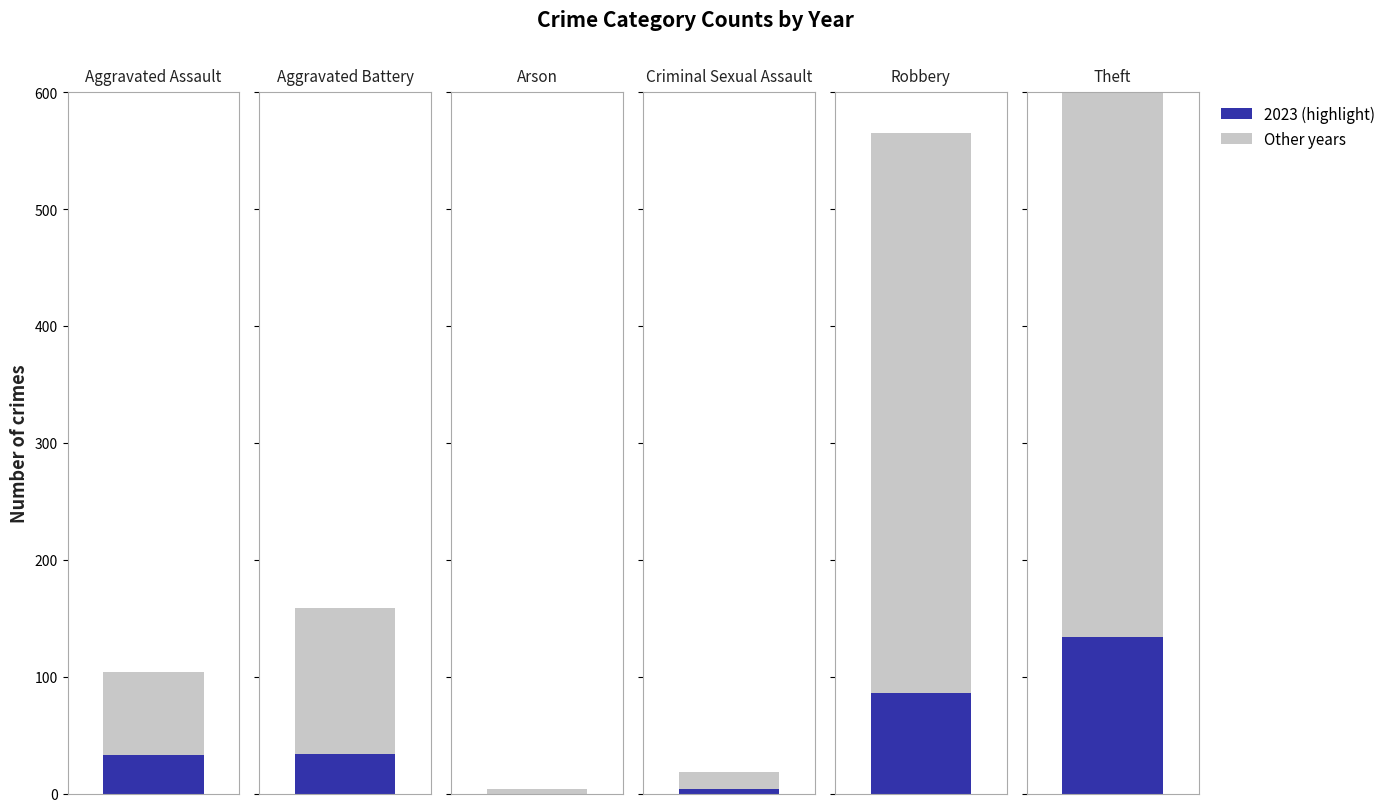

What is the label of the 5th bar from the left?

Robbery